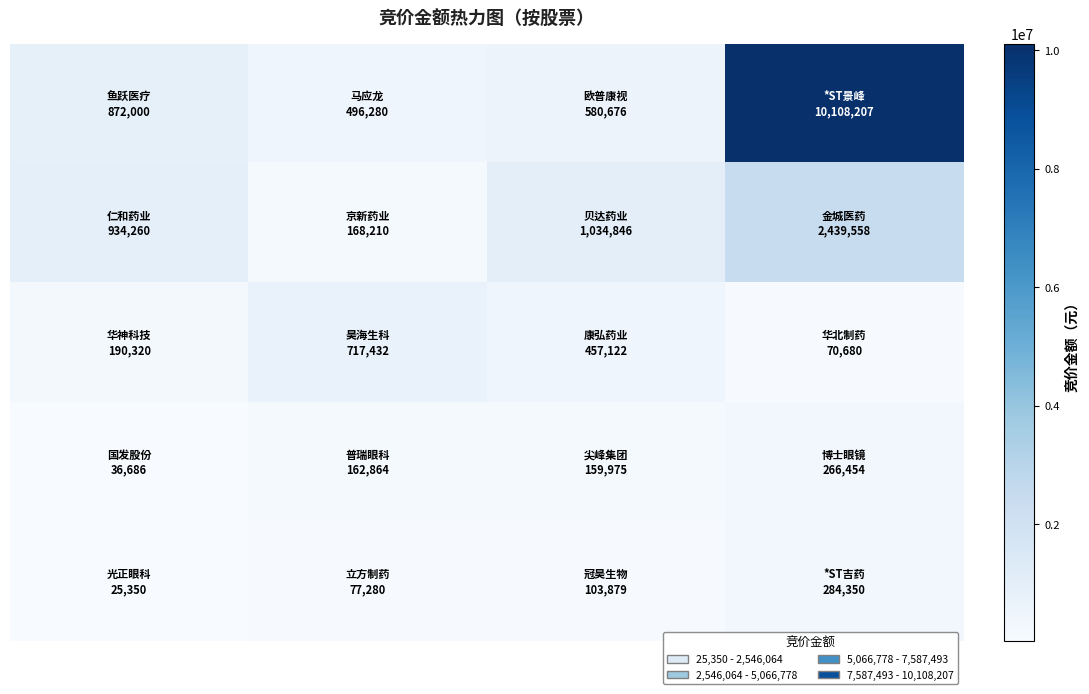

How many data points does each series have?

4